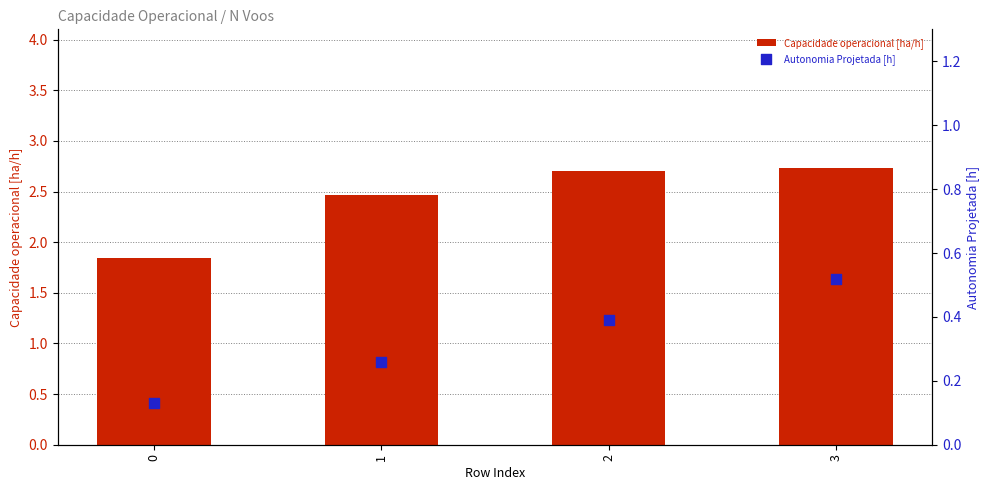

Which series has the widest spread of Y values?

Capacidade operacional [ha/h]